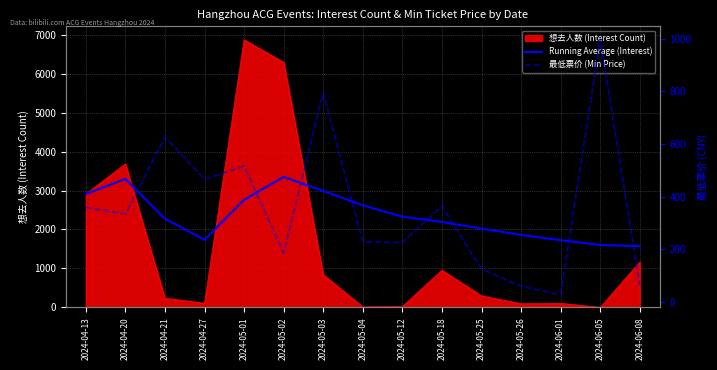

What is the difference between the Running Average (Interest) values at 2024-05-01 and 2024-05-02?

588.0